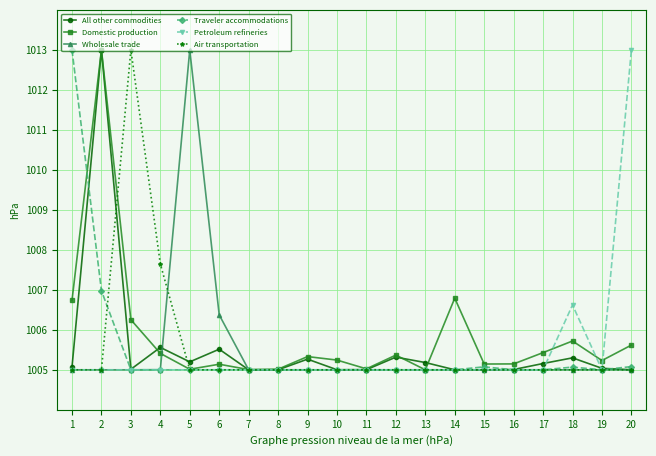

What is the difference between the second highest and minimum values in the Domestic production series?

1.8